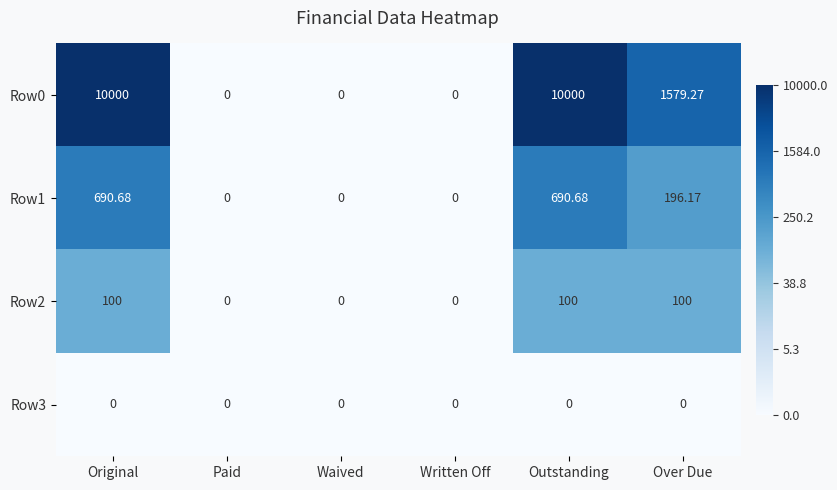

Rank the series by their maximum value, from highest to lowest.

Row0, Row1, Row2, Row3